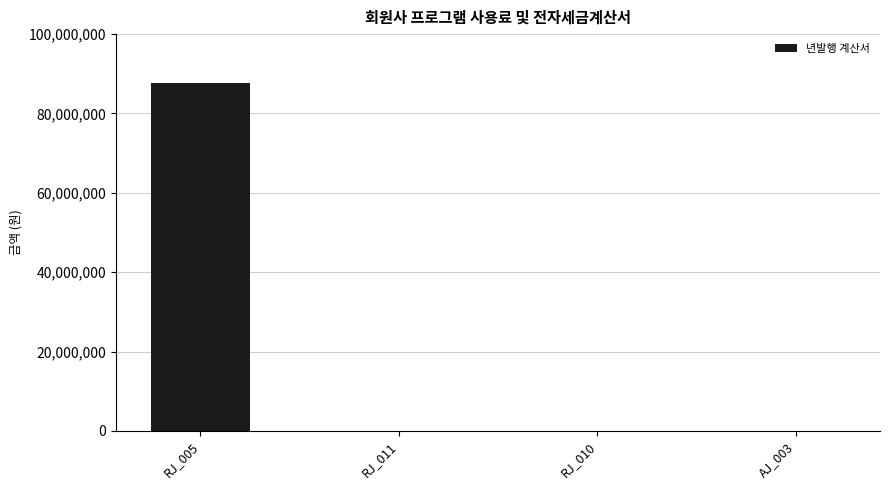

Is it true that the value at RJ_005 is 151156697?

False